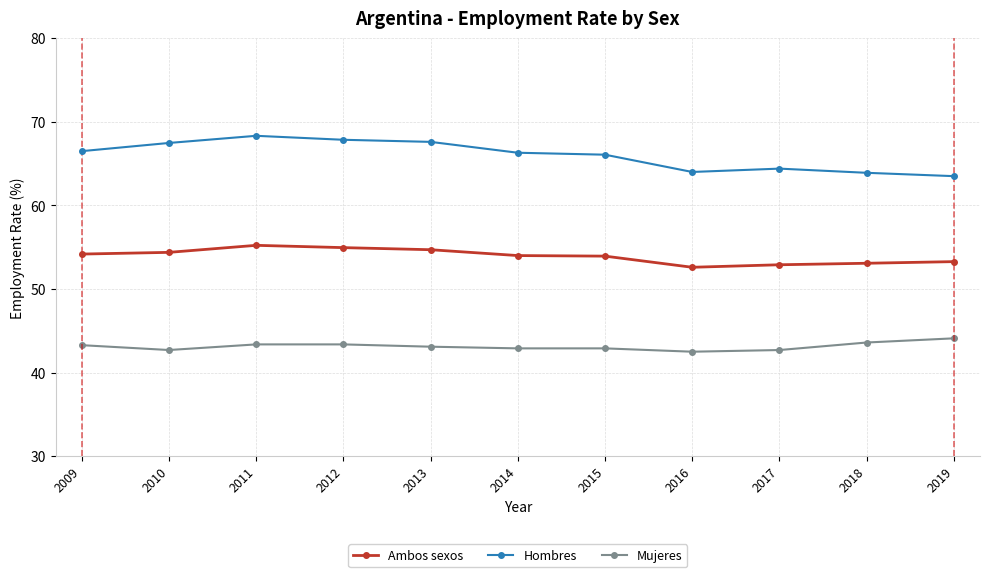

What is the minimum value shown in the chart?

42.5